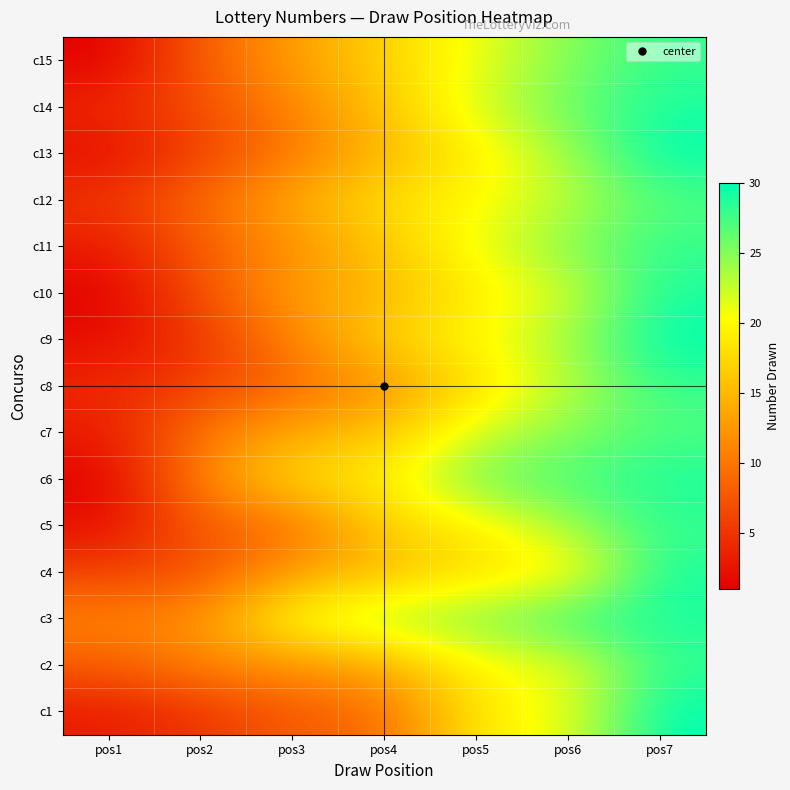

Reading right to left, list all the values displayed in this chart.

c1: pos7=30	pos6=21	pos5=19	pos4=9	pos3=8	pos2=5	pos1=3
c2: pos7=28	pos6=21	pos5=20	pos4=14	pos3=12	pos2=11	pos1=8
c3: pos7=29	pos6=28	pos5=25	pos4=24	pos3=21	pos2=12	pos1=11
c4: pos7=29	pos6=19	pos5=18	pos4=15	pos3=13	pos2=7	pos1=6
c5: pos7=28	pos6=24	pos5=19	pos4=17	pos3=9	pos2=8	pos1=2
c6: pos7=29	pos6=27	pos5=26	pos4=19	pos3=18	pos2=11	pos1=1
c7: pos7=27	pos6=25	pos5=22	pos4=16	pos3=14	pos2=10	pos1=3
c8: pos7=28	pos6=23	pos5=18	pos4=12	pos3=9	pos2=6	pos1=4
c9: pos7=30	pos6=24	pos5=20	pos4=17	pos3=11	pos2=5	pos1=2
c10: pos7=29	pos6=22	pos5=19	pos4=15	pos3=13	pos2=7	pos1=1
c11: pos7=28	pos6=25	pos5=21	pos4=16	pos3=12	pos2=8	pos1=3
c12: pos7=27	pos6=23	pos5=20	pos4=18	pos3=14	pos2=9	pos1=5
c13: pos7=30	pos6=24	pos5=19	pos4=15	pos3=10	pos2=6	pos1=2
c14: pos7=29	pos6=26	pos5=22	pos4=16	pos3=11	pos2=7	pos1=4
c15: pos7=28	pos6=25	pos5=21	pos4=17	pos3=13	pos2=8	pos1=1